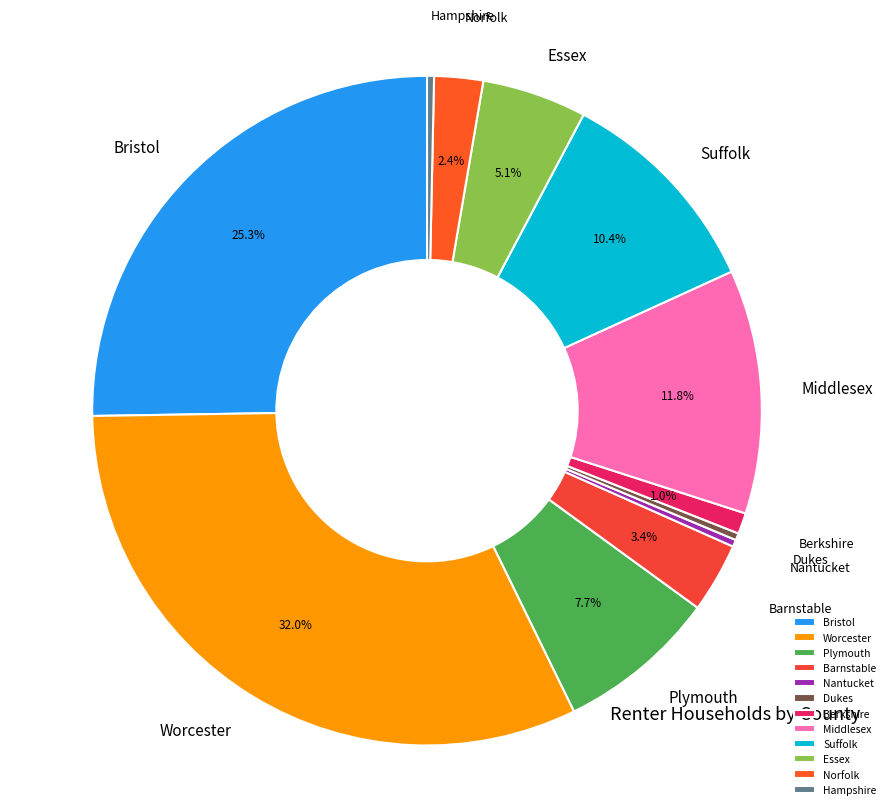

To the nearest percent, what is the difference between the largest and smallest slice percentages?

32%